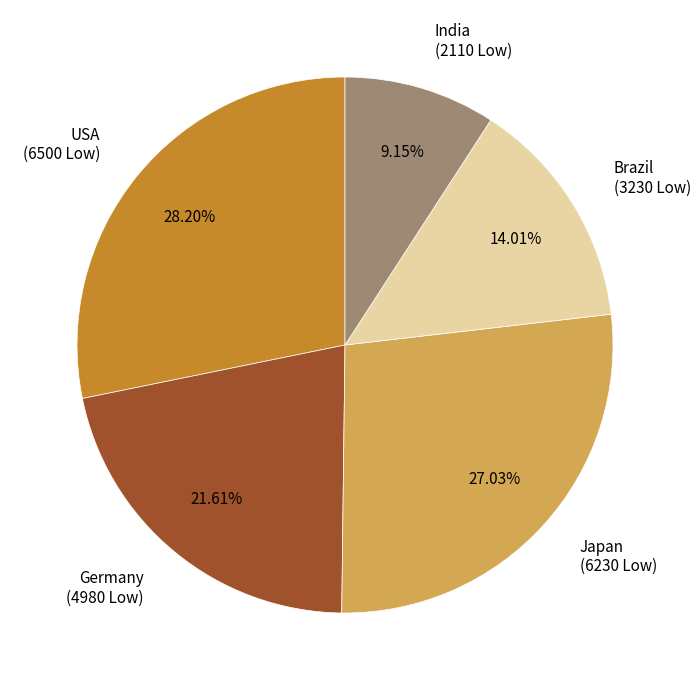

What is the smallest slice in the pie chart?

India